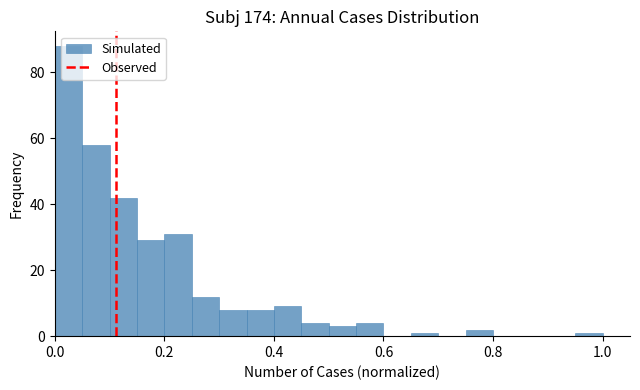

Read against the x-axis, roughly where is the centre of the tallest bar?

0.02